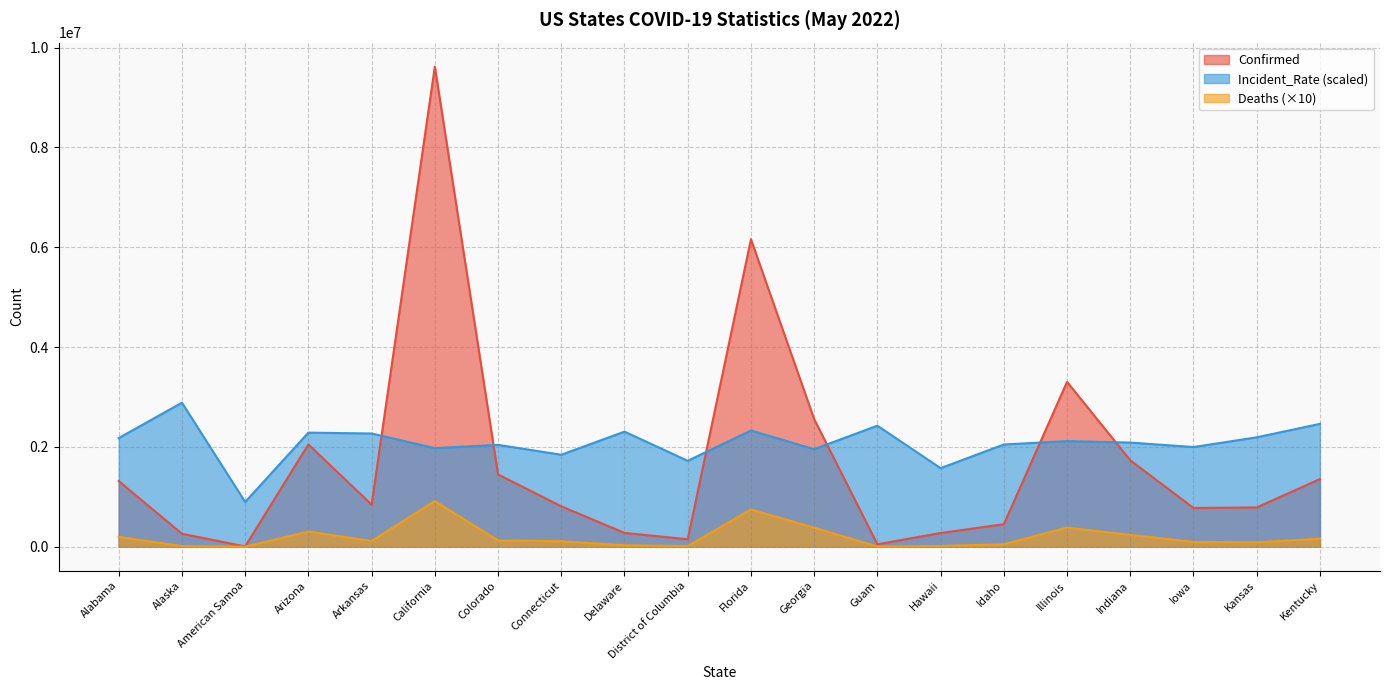

At District of Columbia, list the series in order from largest to smallest.

Incident_Rate (scaled), Confirmed, Deaths (×10)